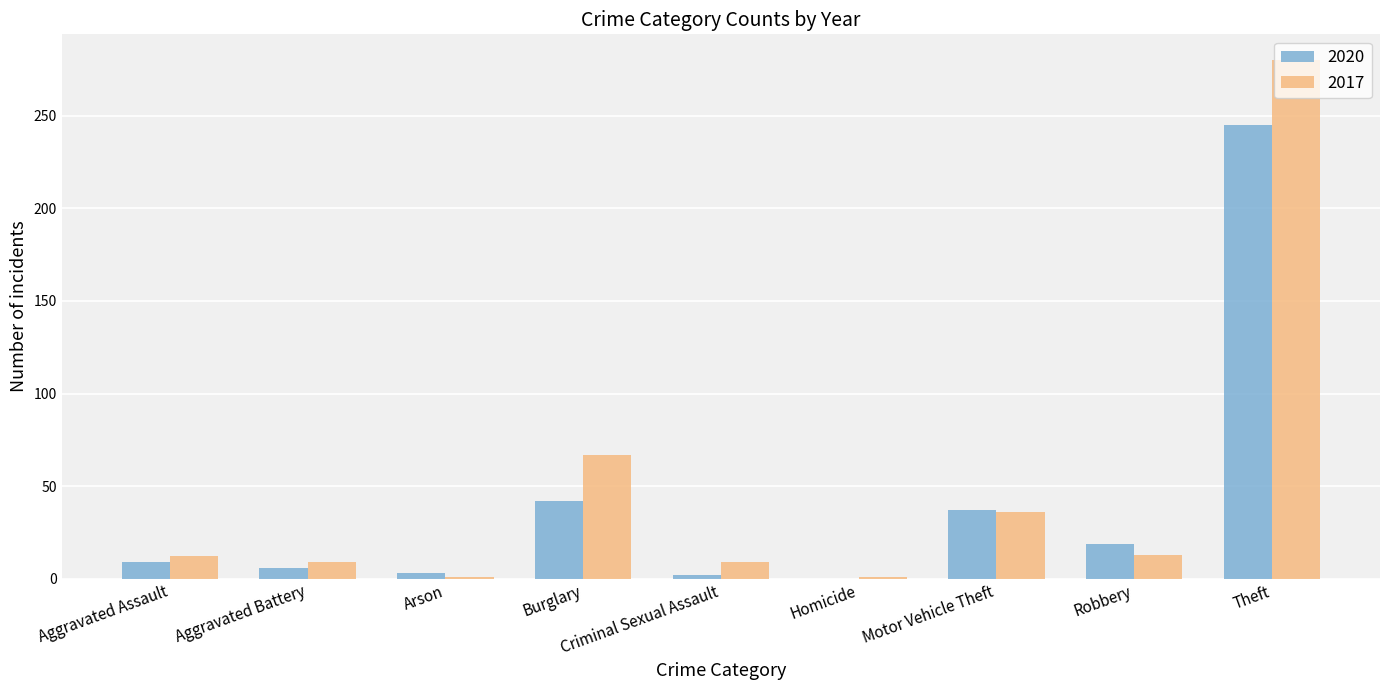

How many groups of bars are there?

9